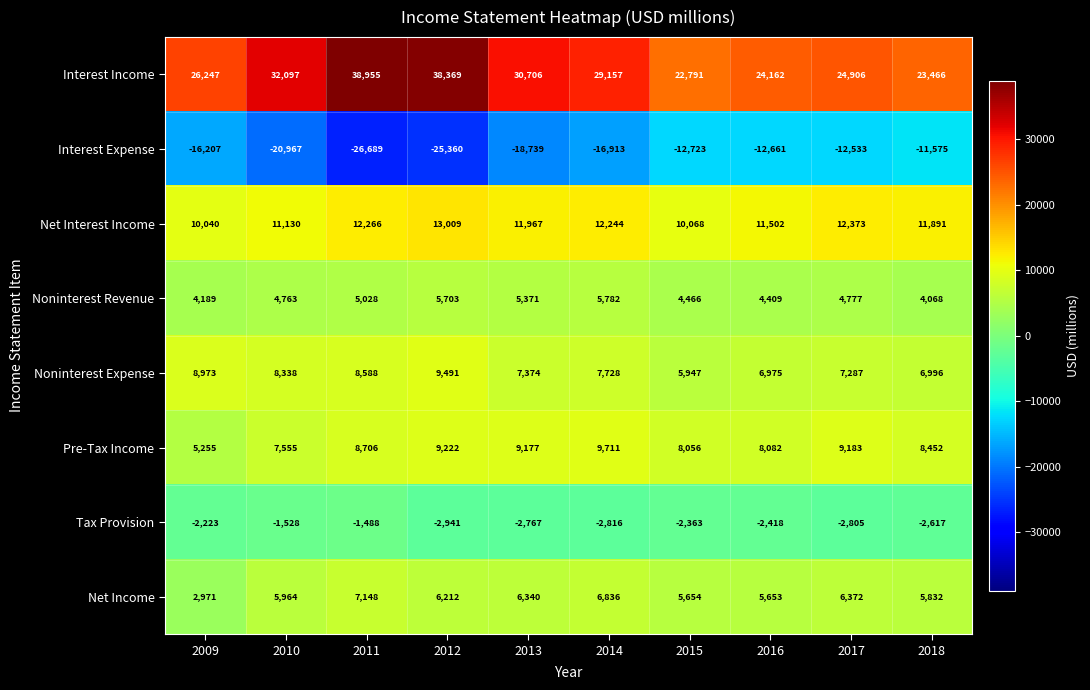

True or false: Net Interest Income has a value of 16405 at 2017.

False